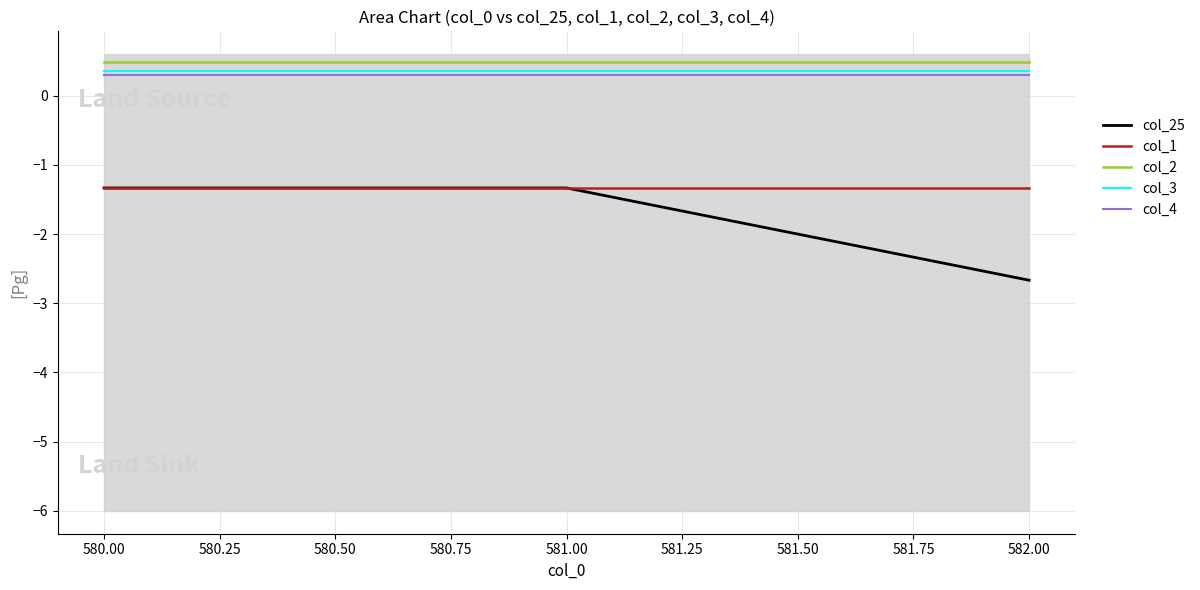

How many distinct data groups are displayed?

5